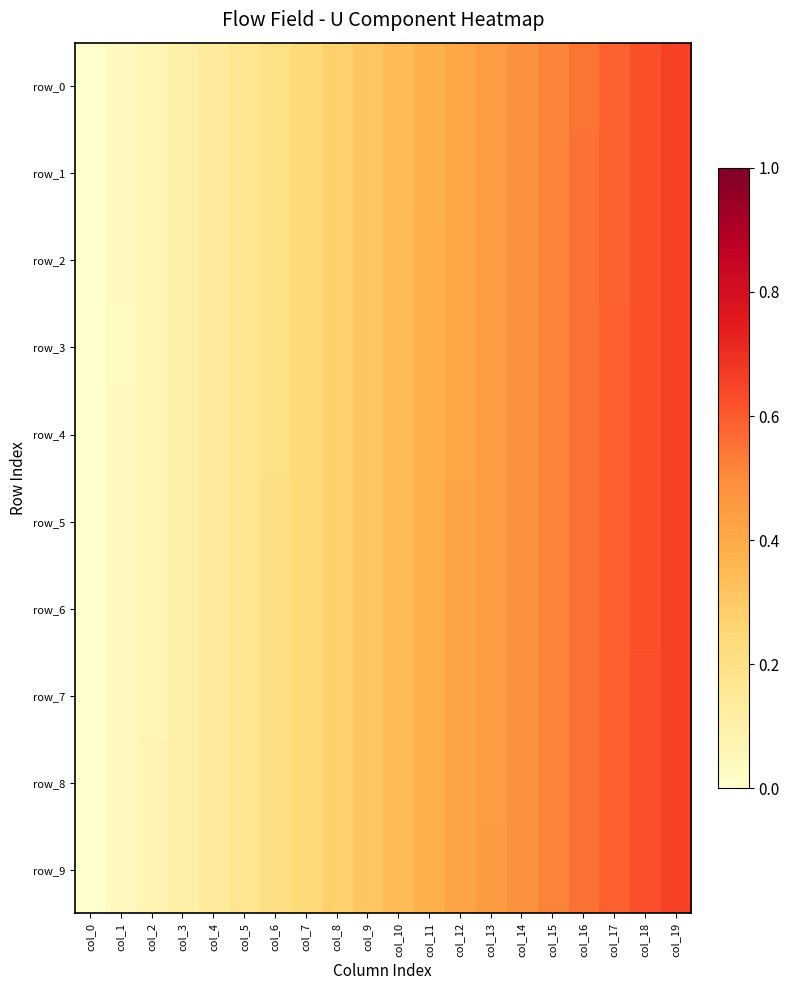

At which category is the sum across all series the highest?

col_19